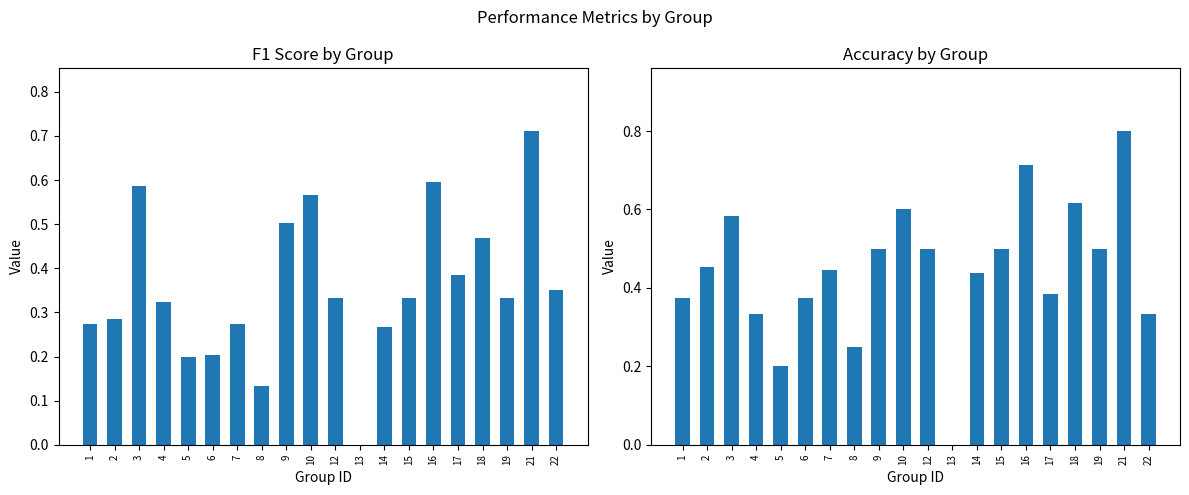

How many data points in f1 are above 0?

19